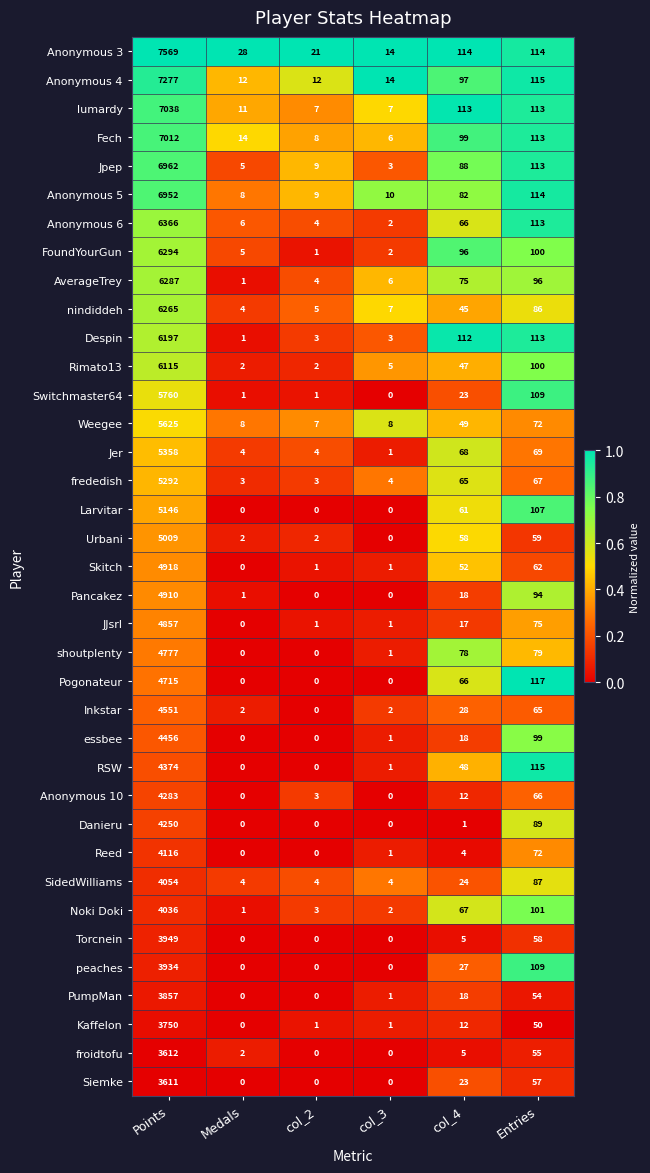

Which category has the highest value across all series?

Points